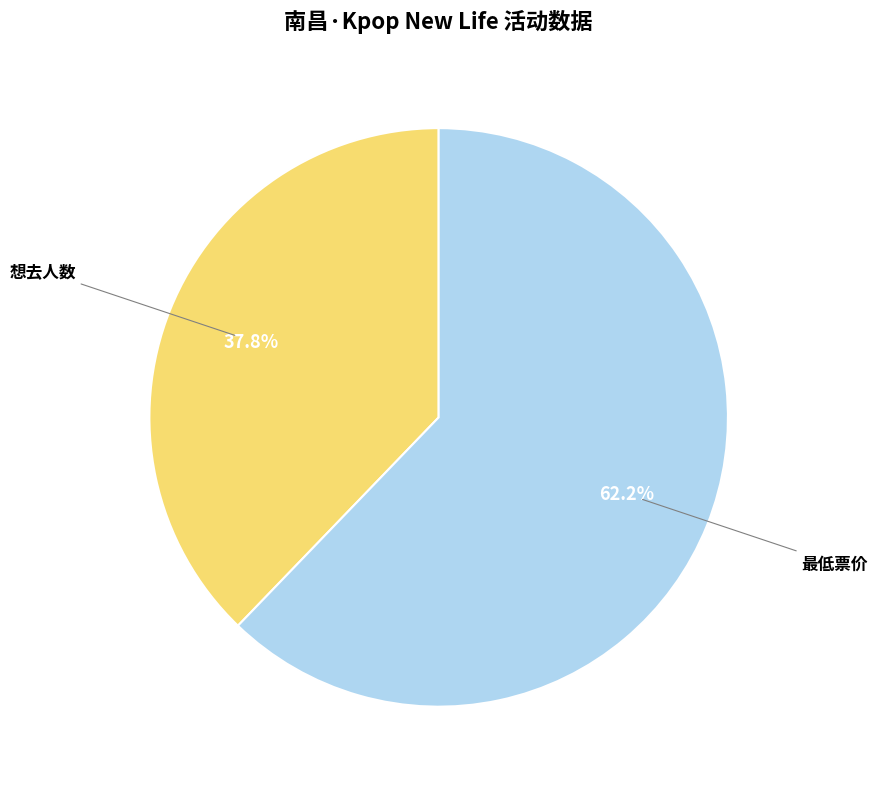

Is there any slice that represents more than half of the pie?

Yes